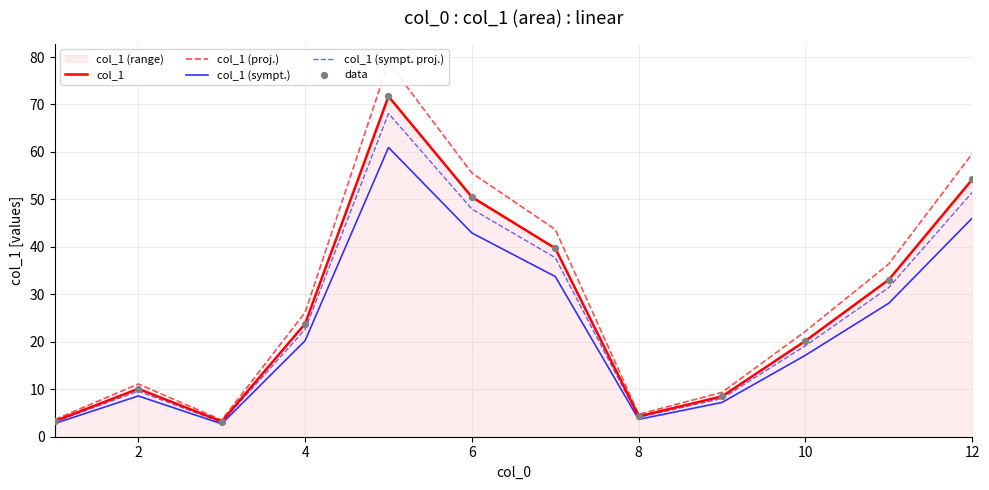

The value of col_1 at 2 is 14.1. True or false?

False